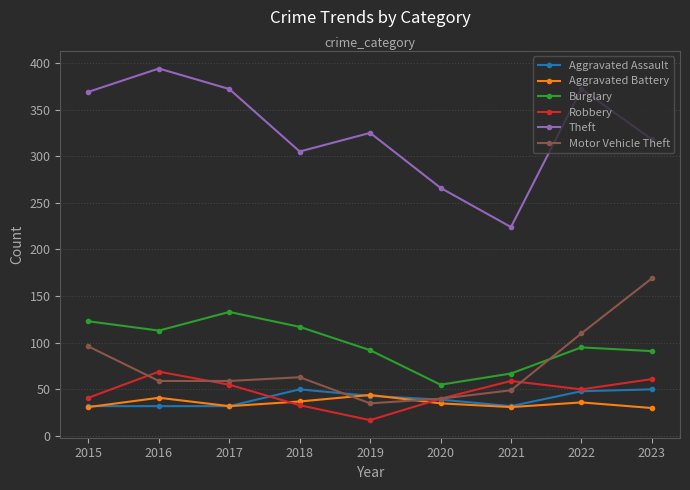

True or false: Motor Vehicle Theft and Theft intersect in this chart.

False